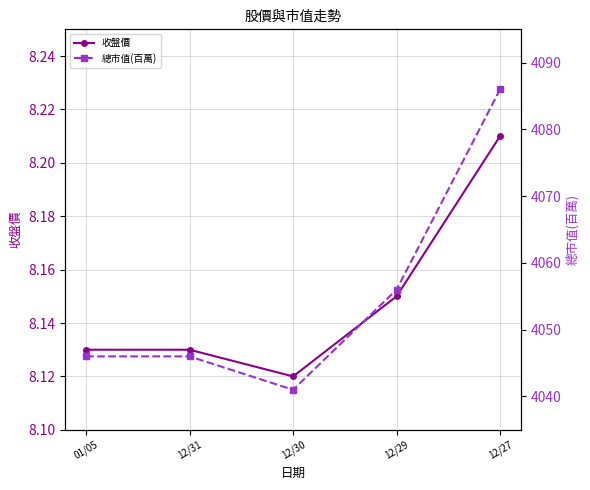

What position from the left is 12/29?

4